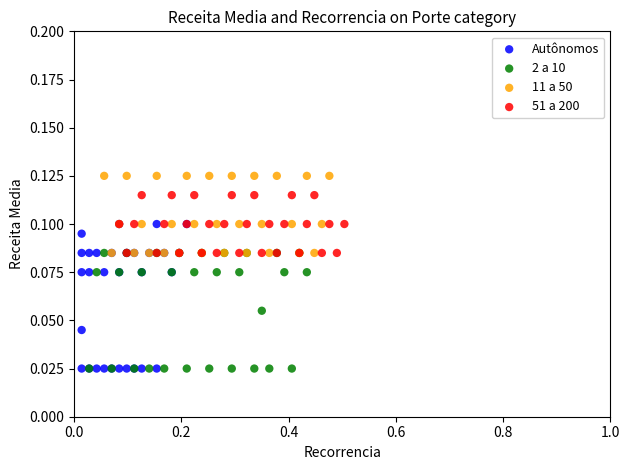

Which series has the largest Y range (max minus min)?

Autônomos